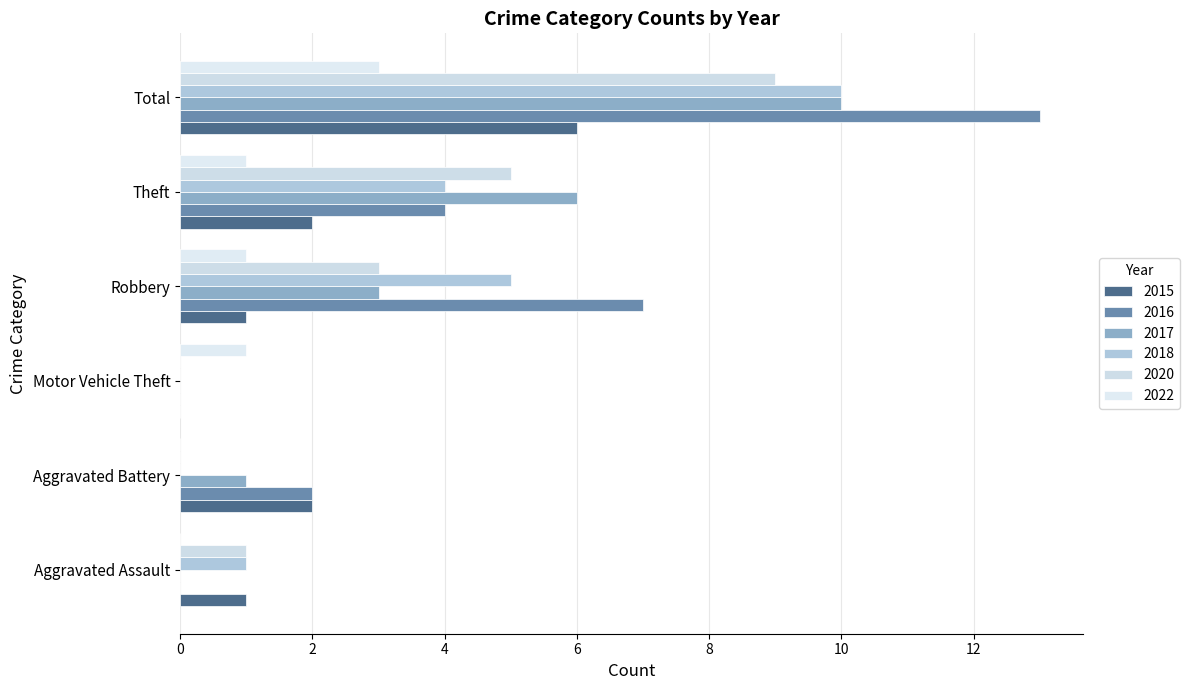

What is the sum of the 2016 values at Aggravated Battery and Total?

15